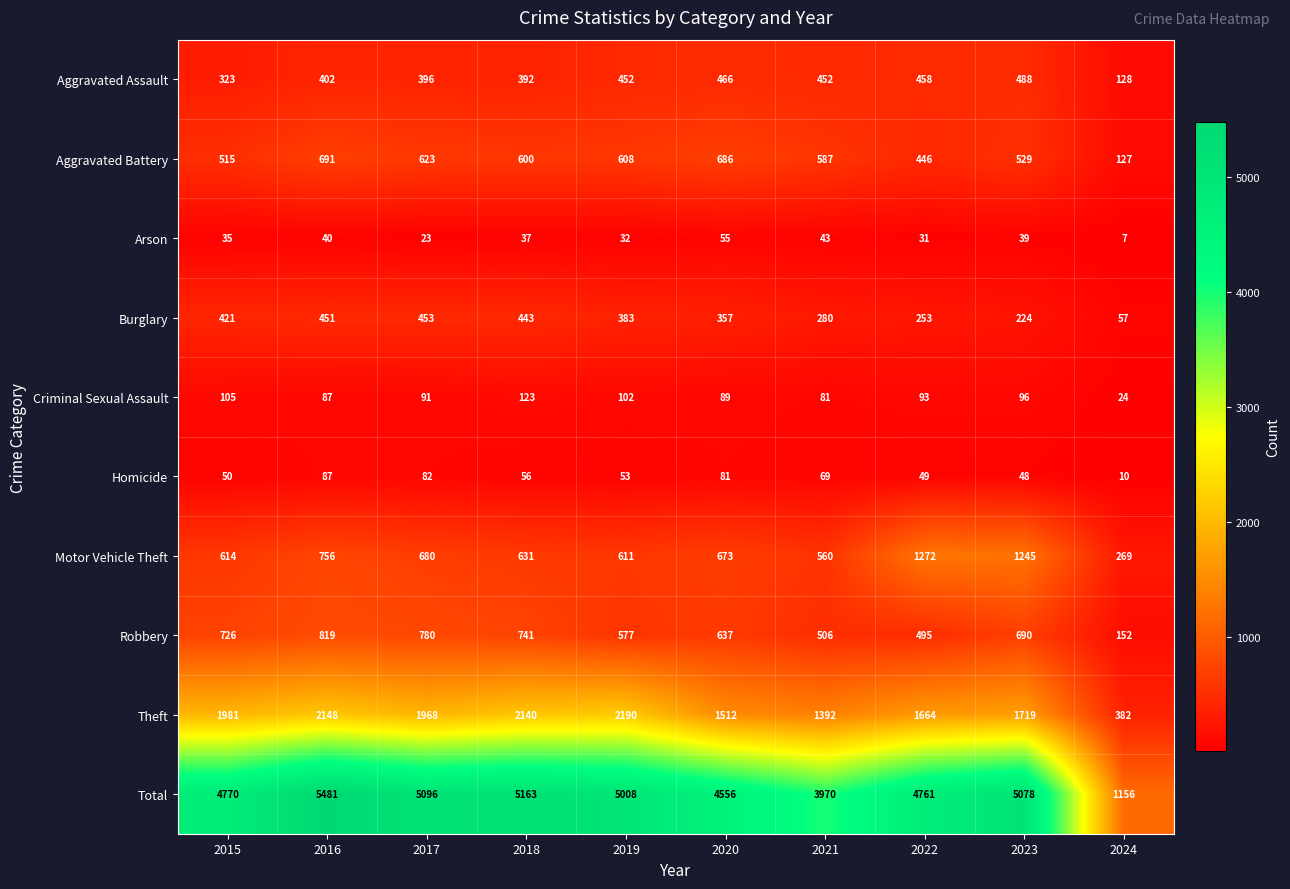

Which series has the widest spread of values?

Total